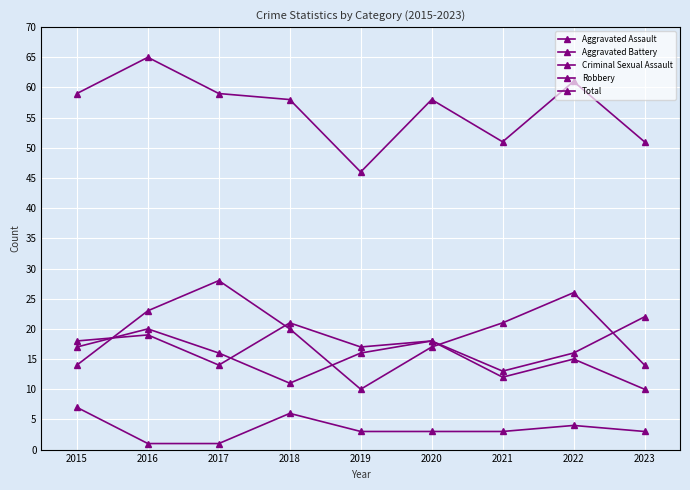

At which label does Criminal Sexual Assault first exceed 3?

2015